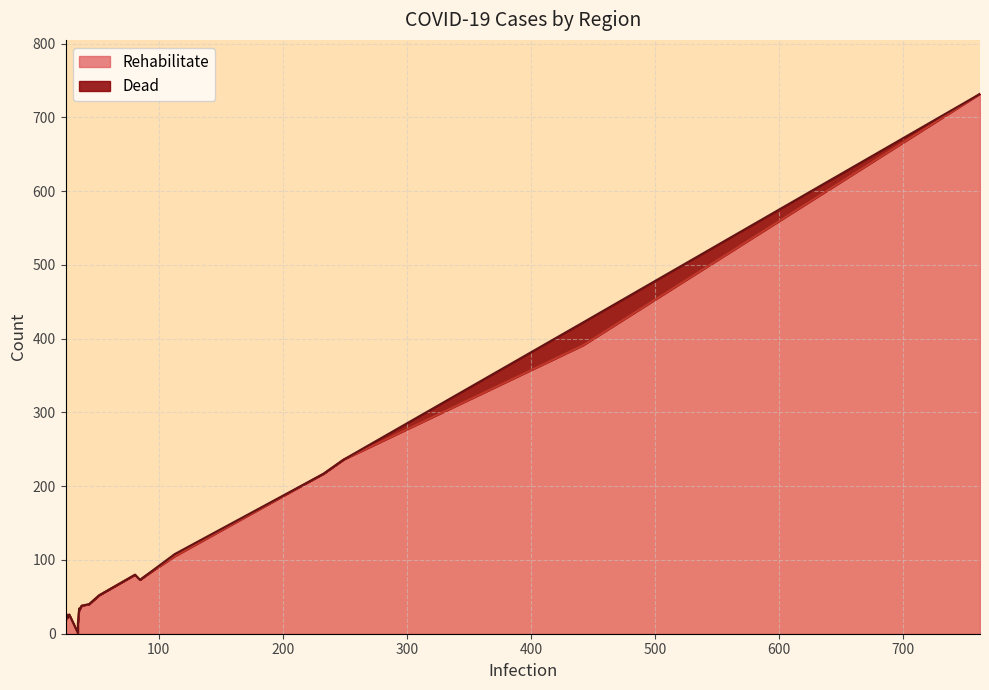

How many series are shown in this chart?

2